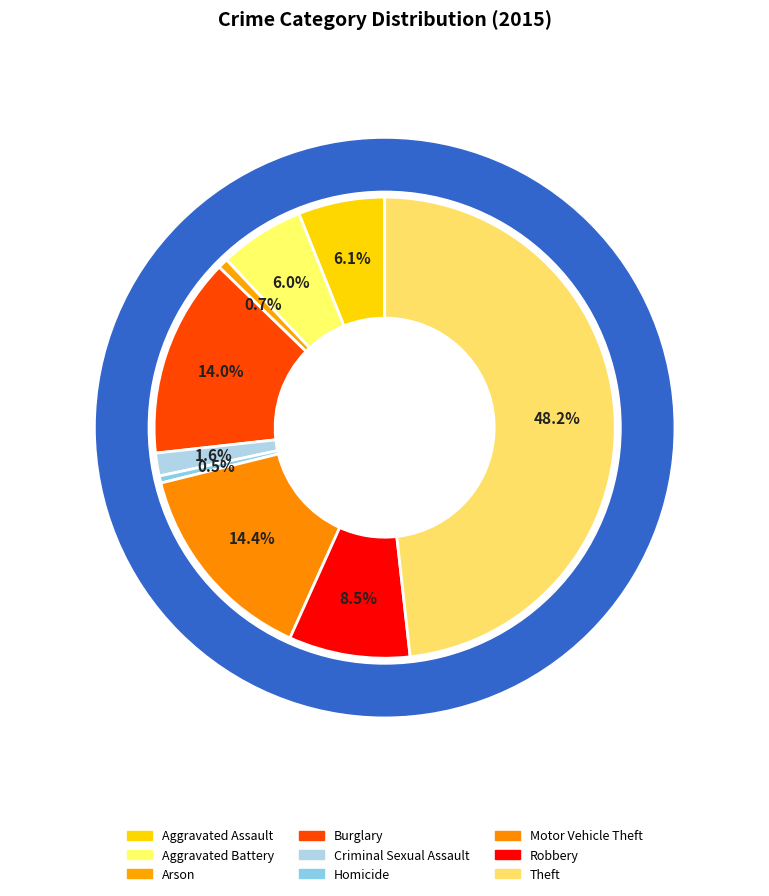

What percentage do Theft and Motor Vehicle Theft together represent?

62.6%